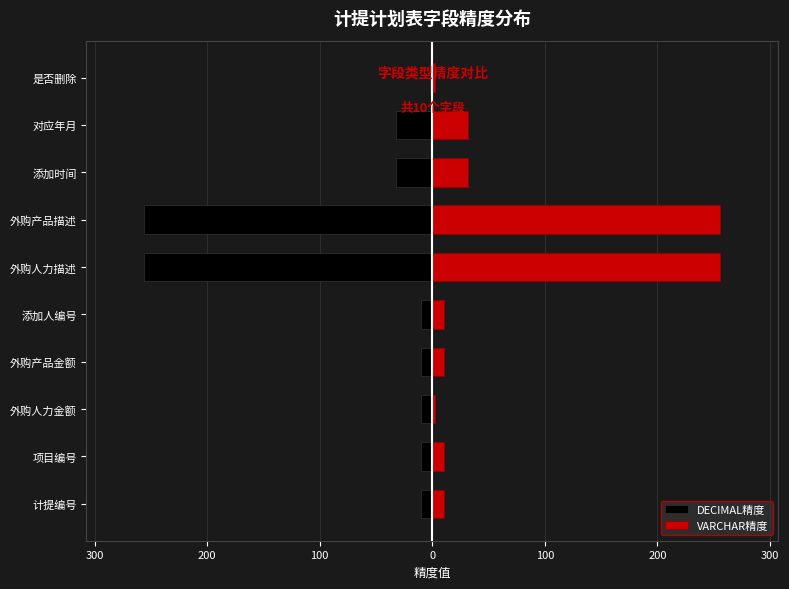

At how many categories does at least one series exceed 254?

2